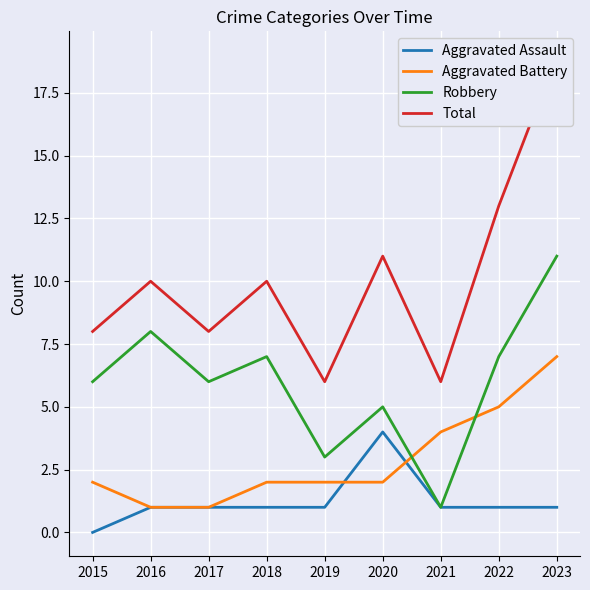

Reading left to right, what are all the values shown in this chart?

Aggravated Assault: 2015=0	2016=1	2017=1	2018=1	2019=1	2020=4	2021=1	2022=1	2023=1
Aggravated Battery: 2015=2	2016=1	2017=1	2018=2	2019=2	2020=2	2021=4	2022=5	2023=7
Robbery: 2015=6	2016=8	2017=6	2018=7	2019=3	2020=5	2021=1	2022=7	2023=11
Total: 2015=8	2016=10	2017=8	2018=10	2019=6	2020=11	2021=6	2022=13	2023=19